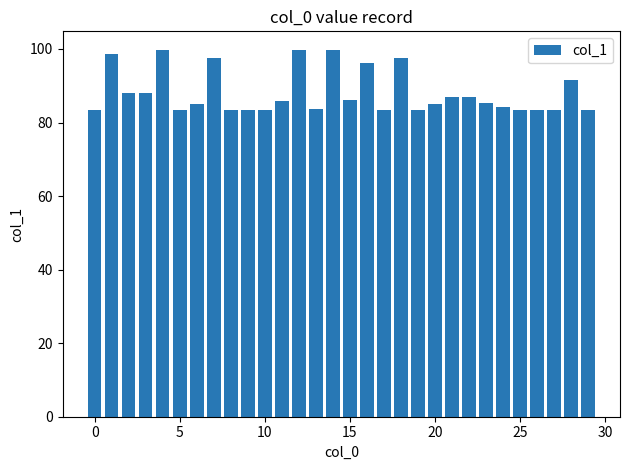

How many distinct data groups are displayed?

1